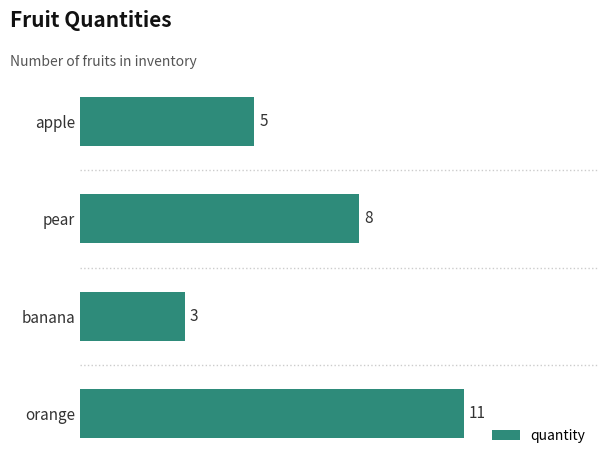

Rank the categories by value from highest to lowest.

orange, pear, apple, banana